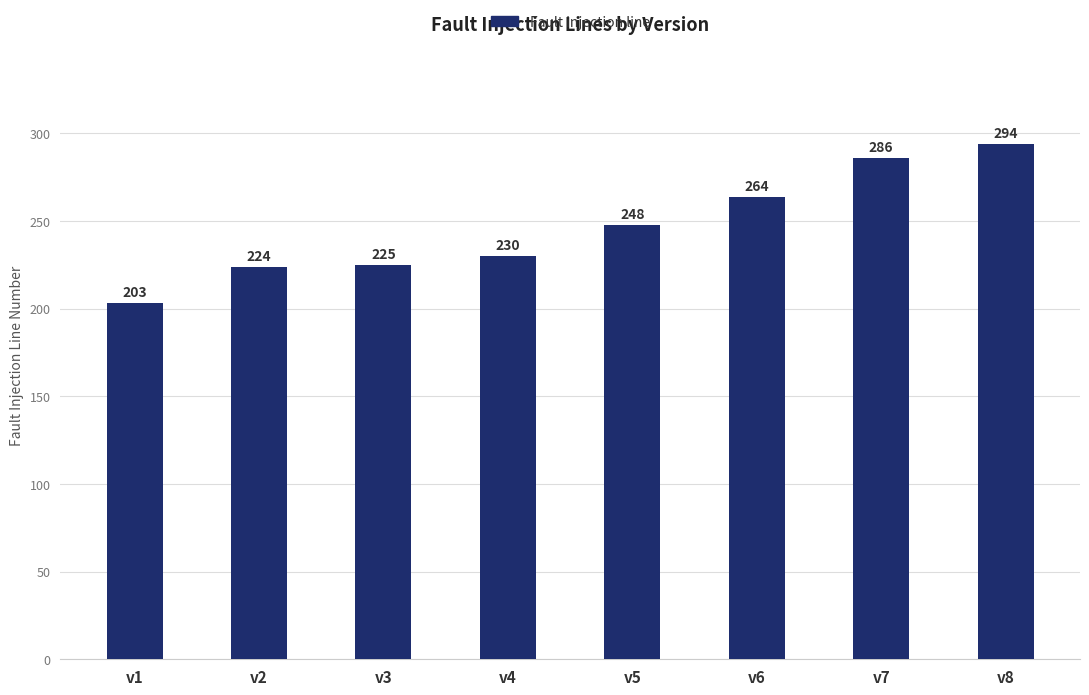

What is the value of the 8th bar from the left?

294